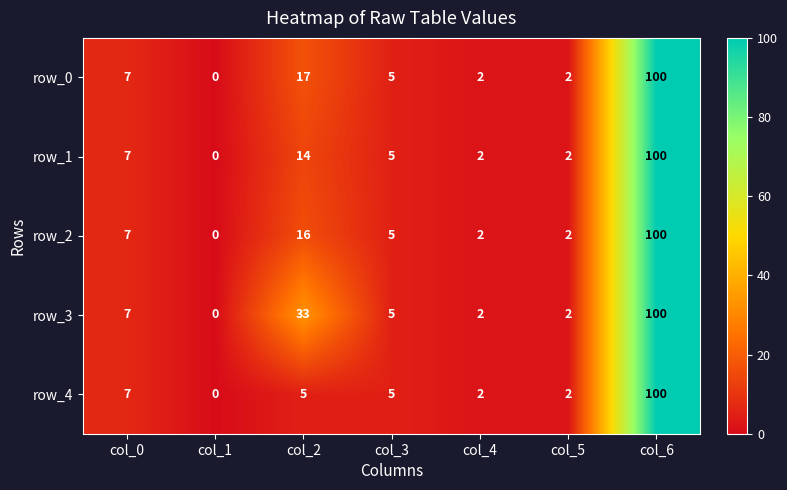

What is the spread (max minus min) of values at col_2?

28